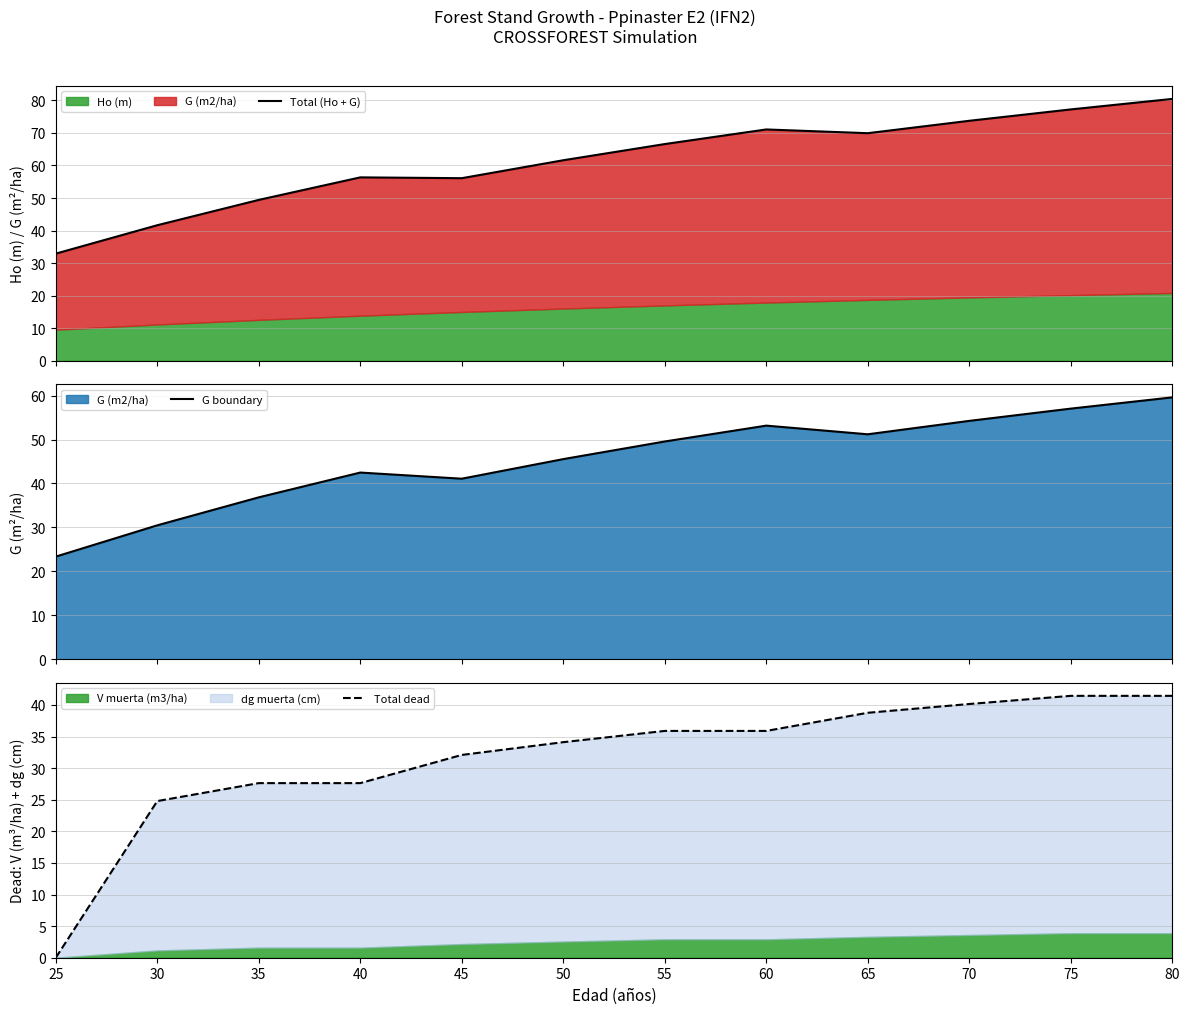

True or false: Total dead and Total (Ho + G) cross at least once.

False